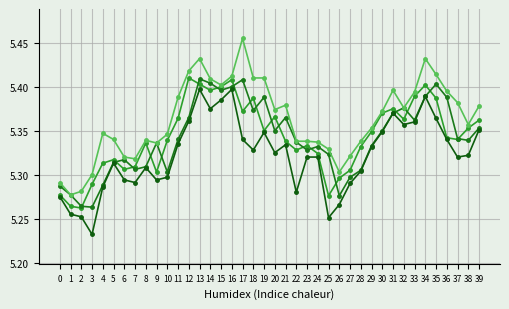

Does the chart have visible grid lines?

Yes